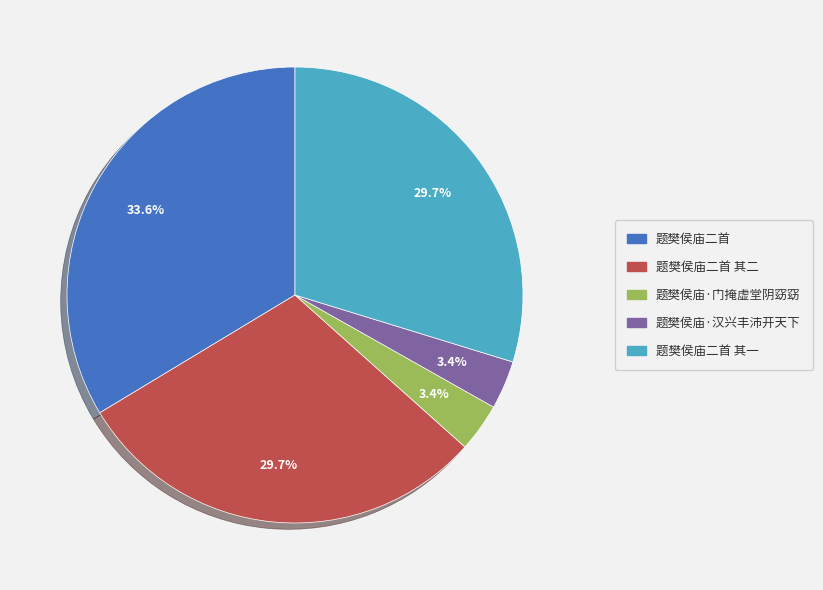

Is there a majority slice in this chart?

No